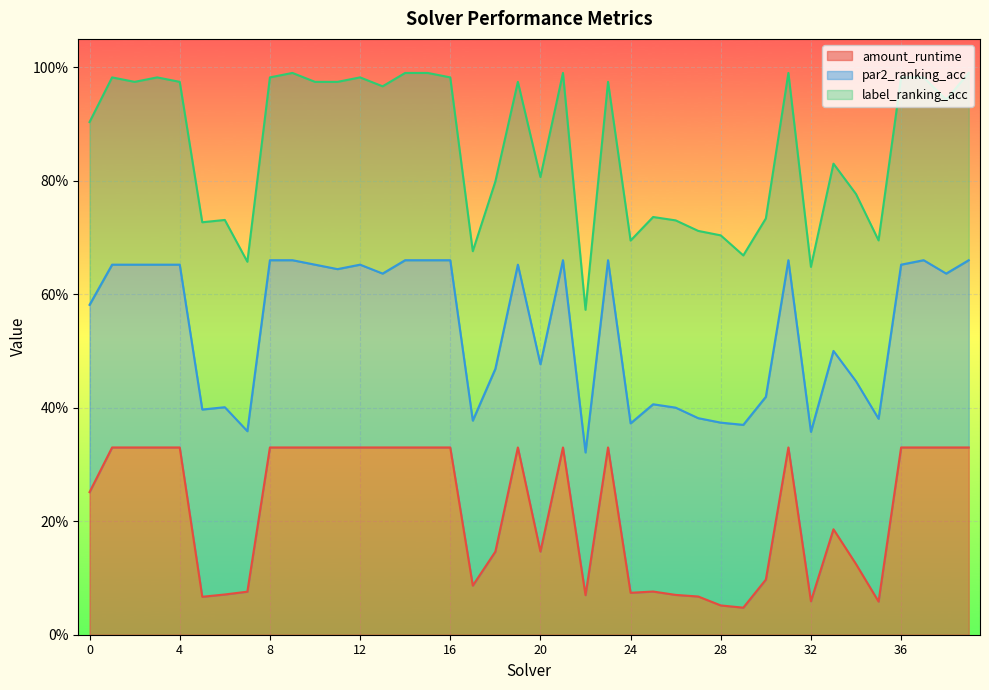

True or false: label_ranking_acc and amount_runtime cross at least once.

True